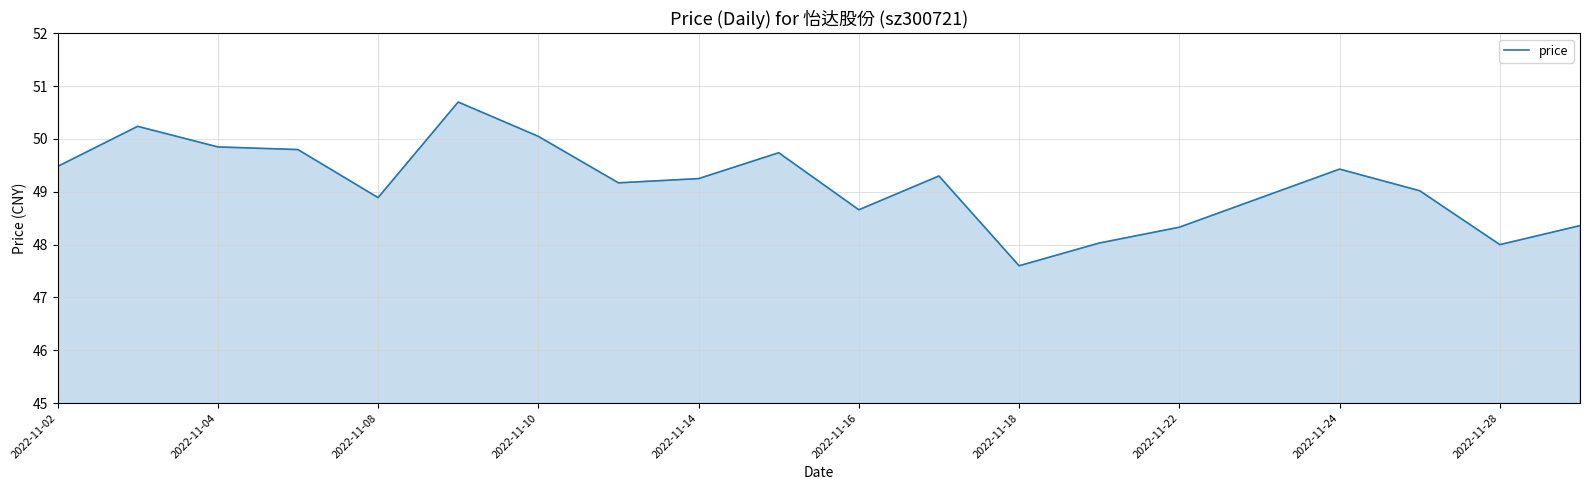

What is the minimum value shown in the chart?

47.6